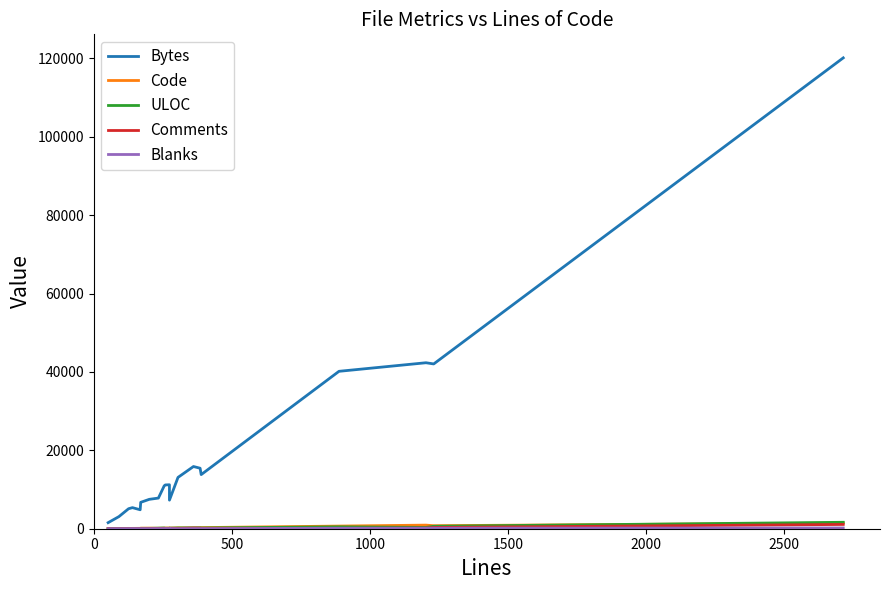

Is it true that Comments equals 17 at 9?

False